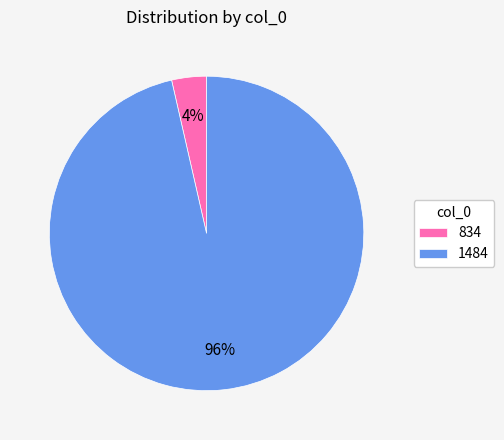

To the nearest percent, what portion does 834 represent?

4%